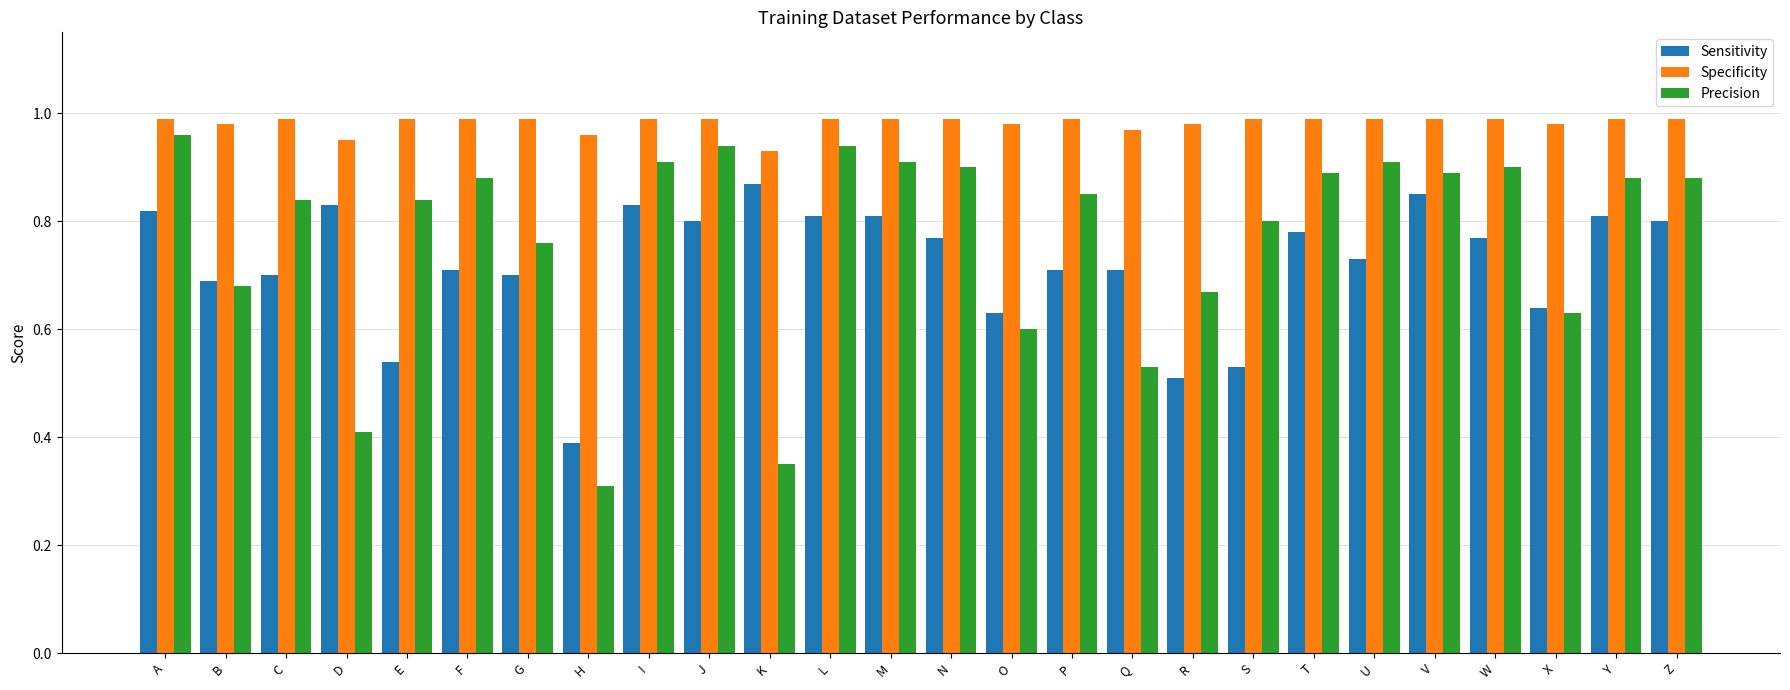

At which category is the sum across all series the highest?

A